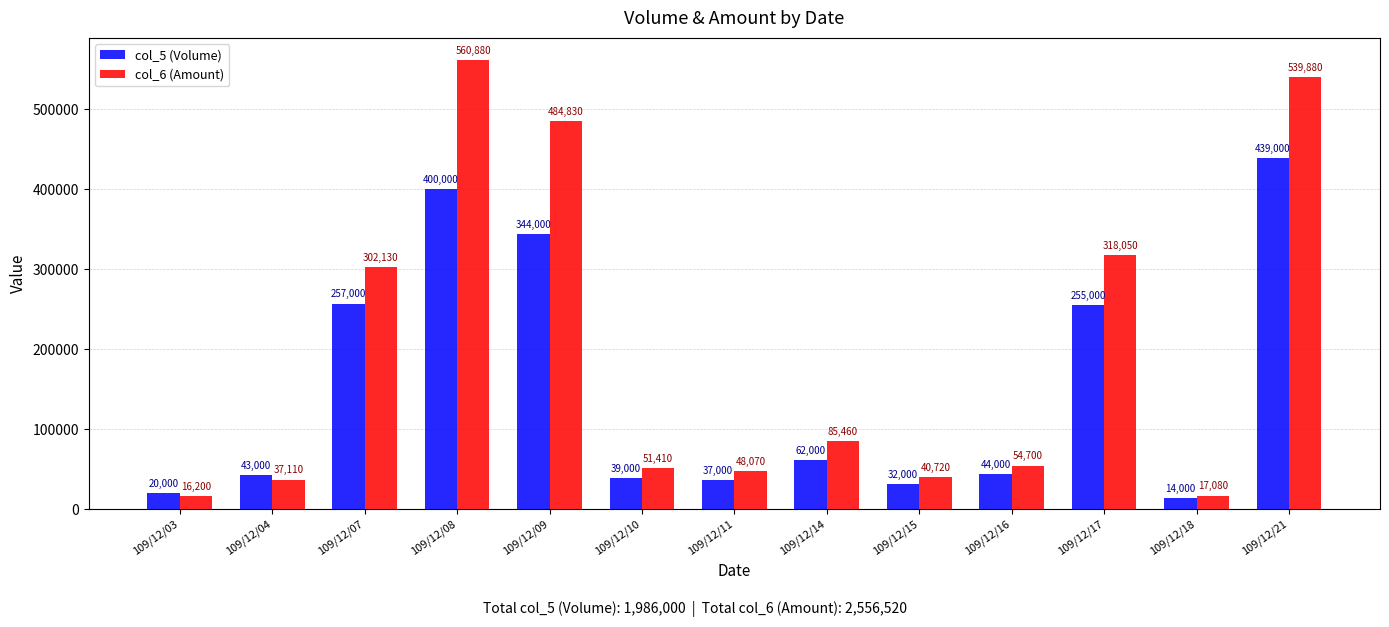

What is the spread (max minus min) of values at 109/12/04?

5890